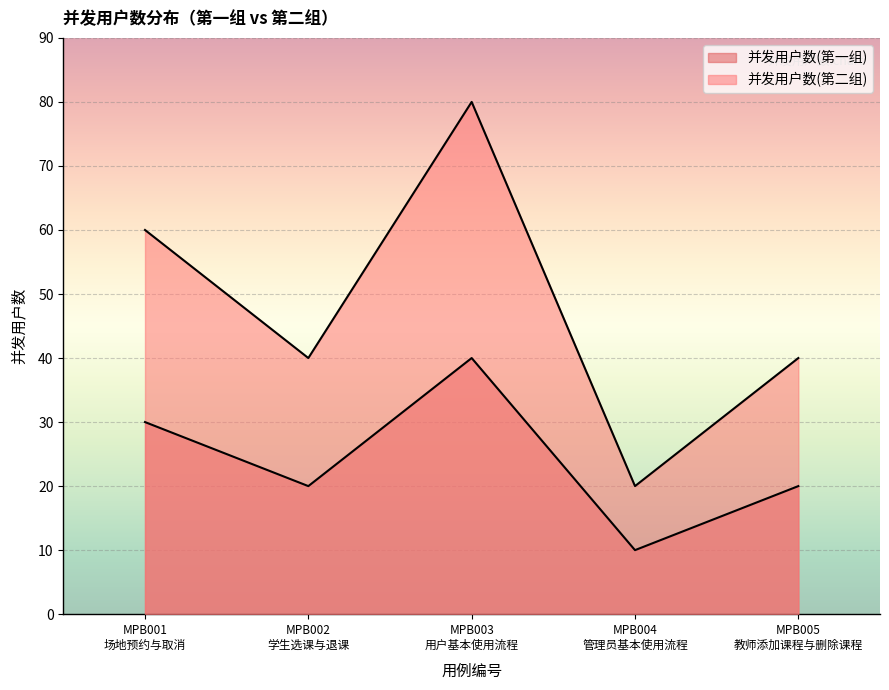

What is the sum of the 并发用户数(第一组) values at MPB005
教师添加课程与删除课程 and MPB003
用户基本使用流程?

60